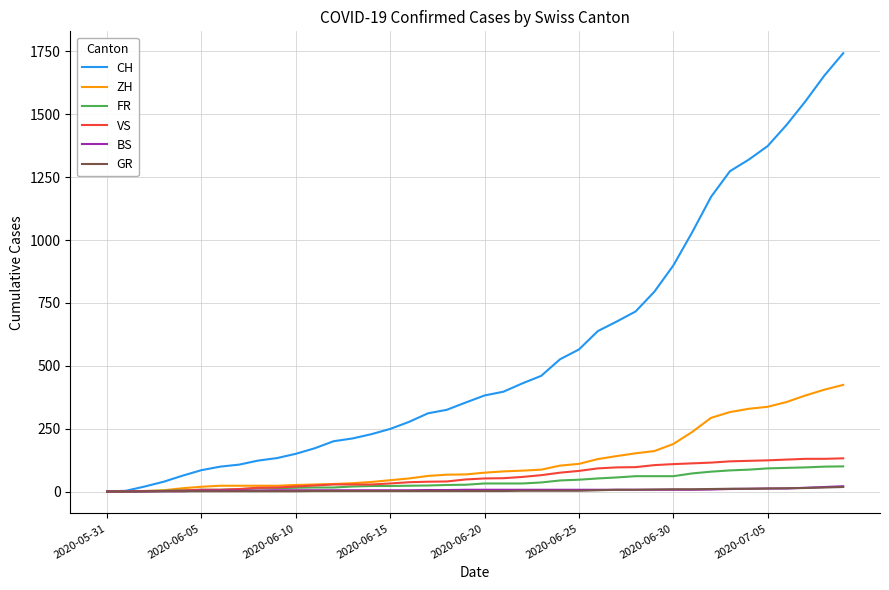

Which series has the largest range (max minus min)?

CH